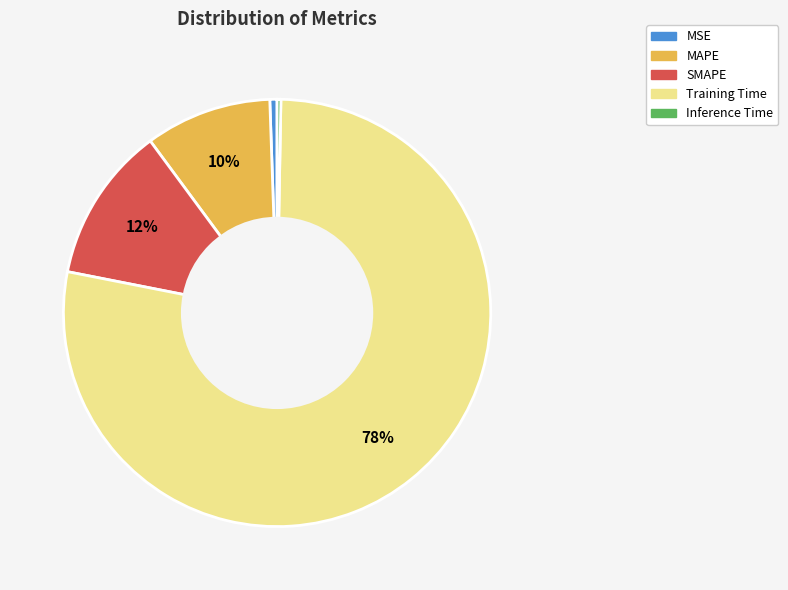

What percentage is the SMAPE slice, to the nearest percent?

12%